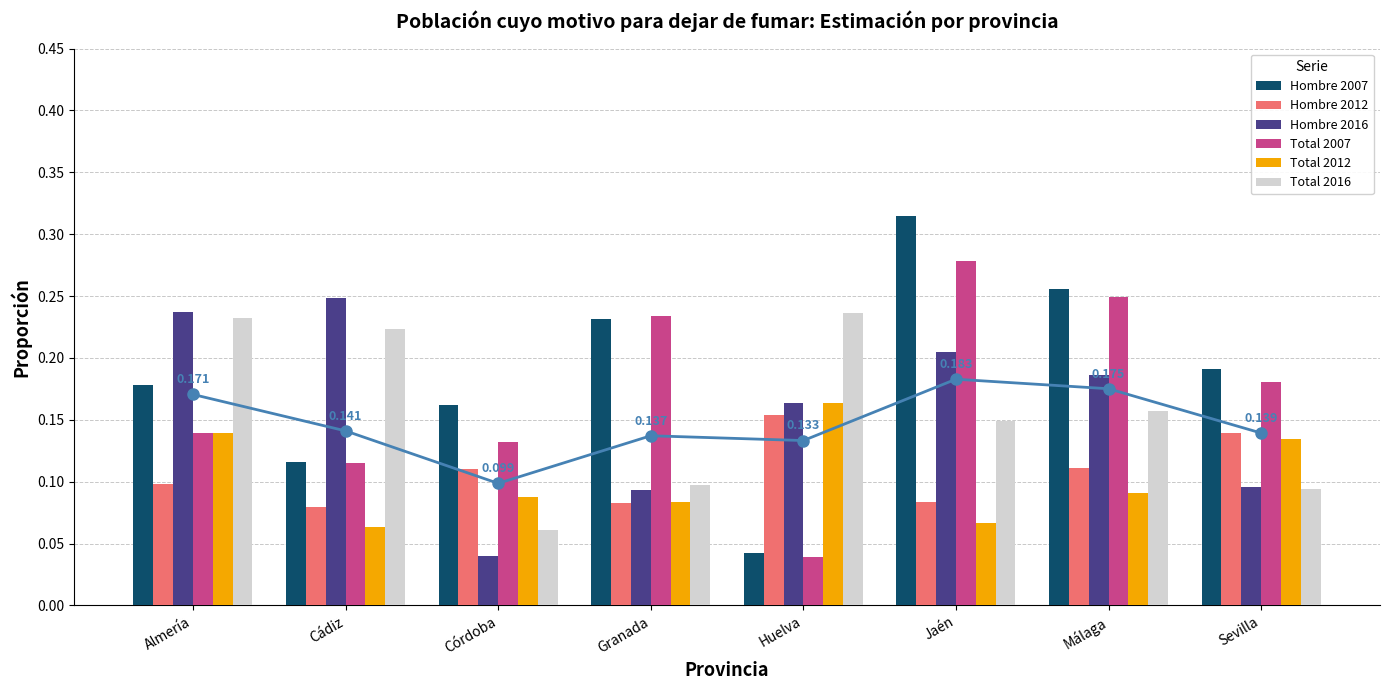

Rank the series by their maximum value, from highest to lowest.

Hombre 2007, Total 2007, Hombre 2016, Total 2016, Total 2012, Hombre 2012